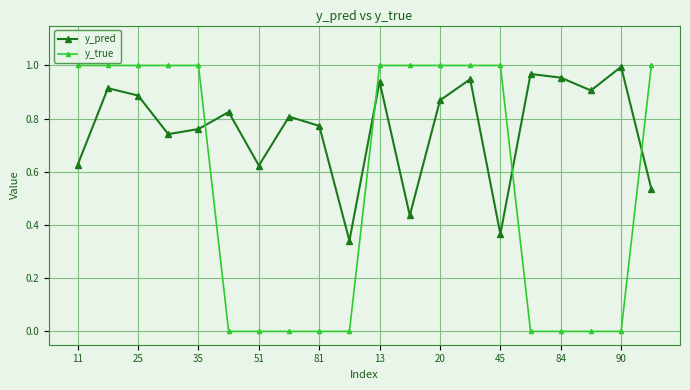

Which series has the largest total across all categories?

y_pred